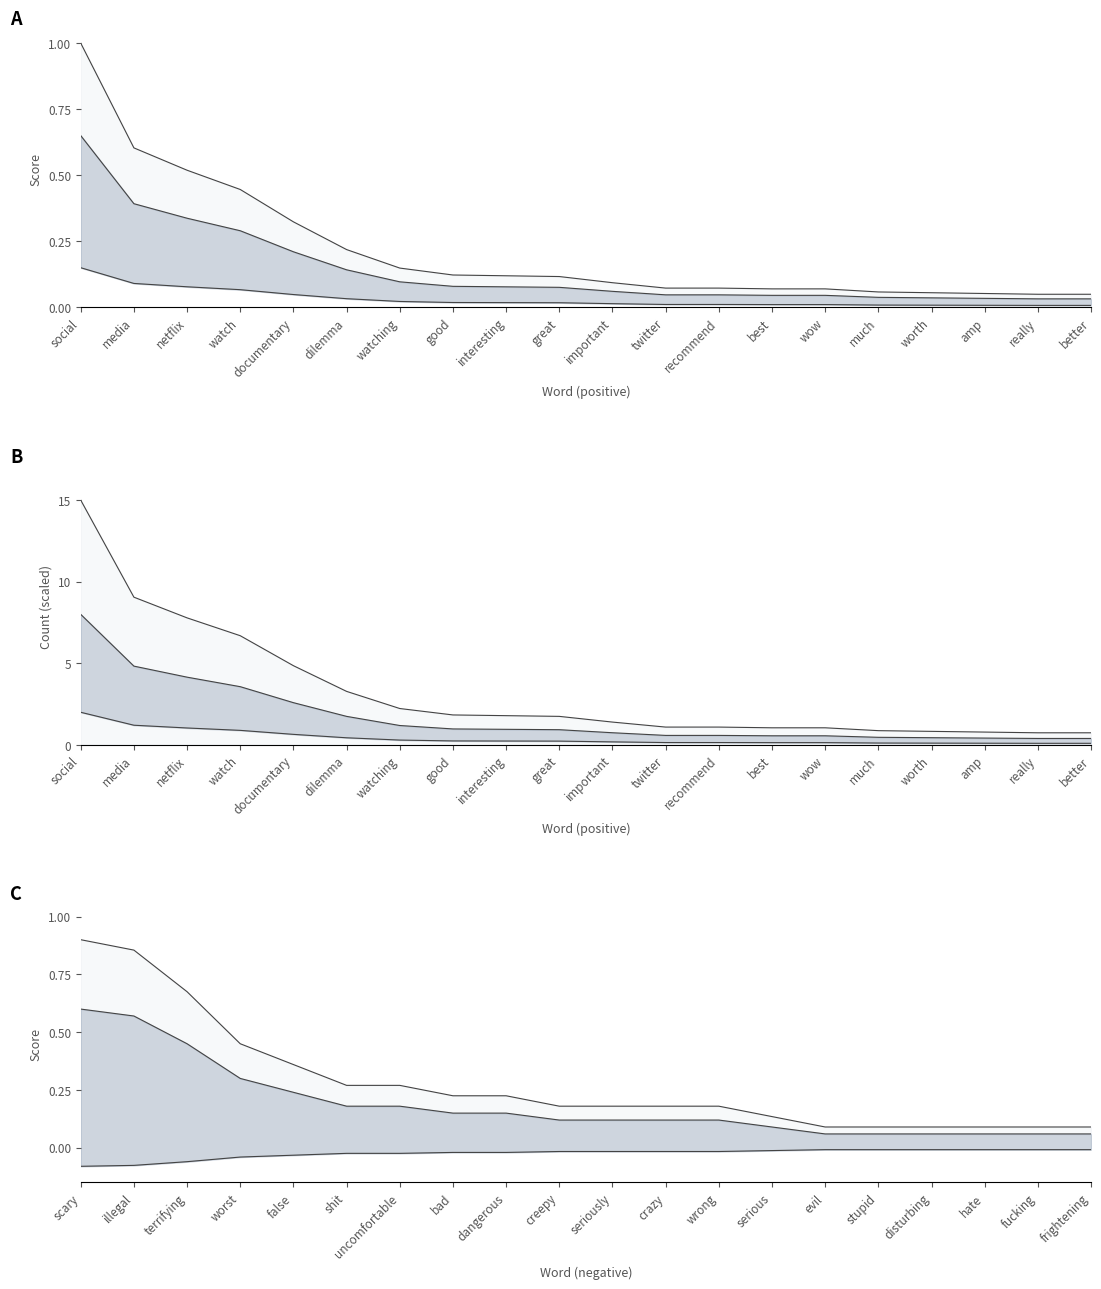

How many lines are shown in the chart?

3